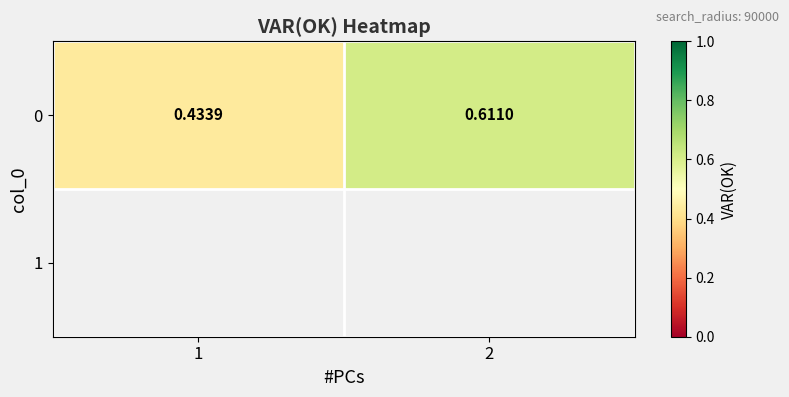

What is the sum of the values at 2 and 1?

1.0